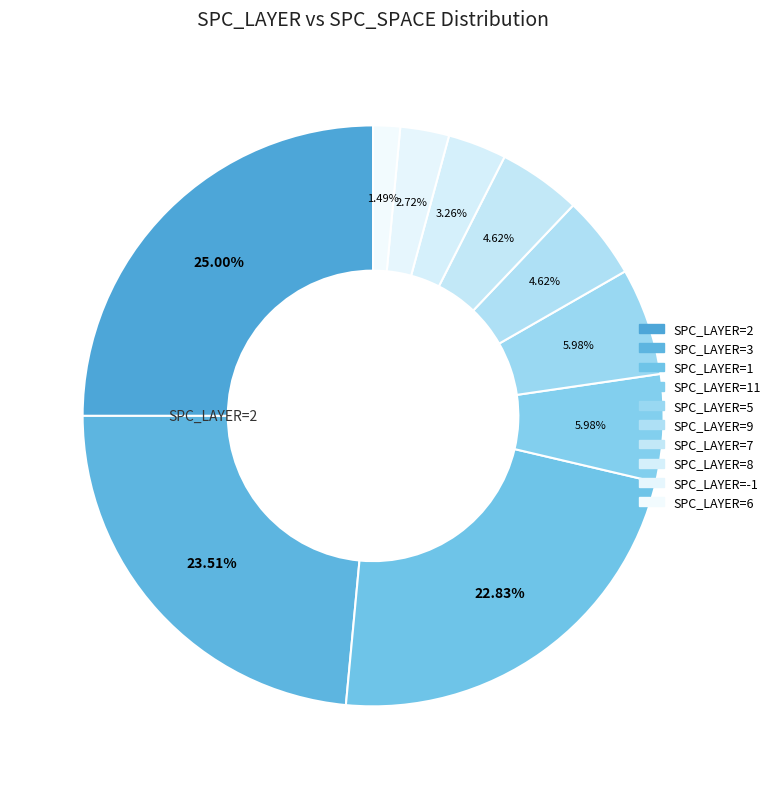

To the nearest percent, what is the average slice percentage?

10%